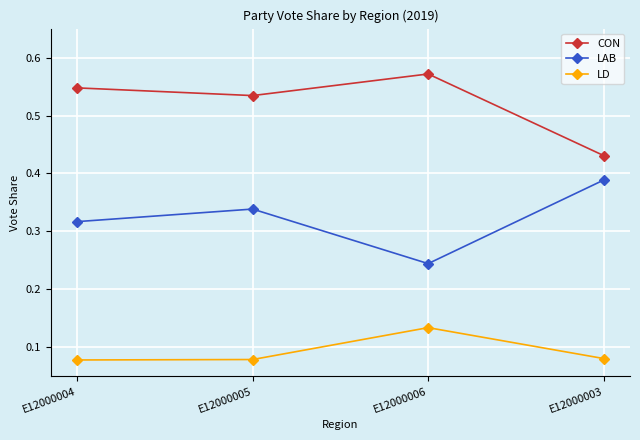

What is the total value across all series at E12000006?

0.9